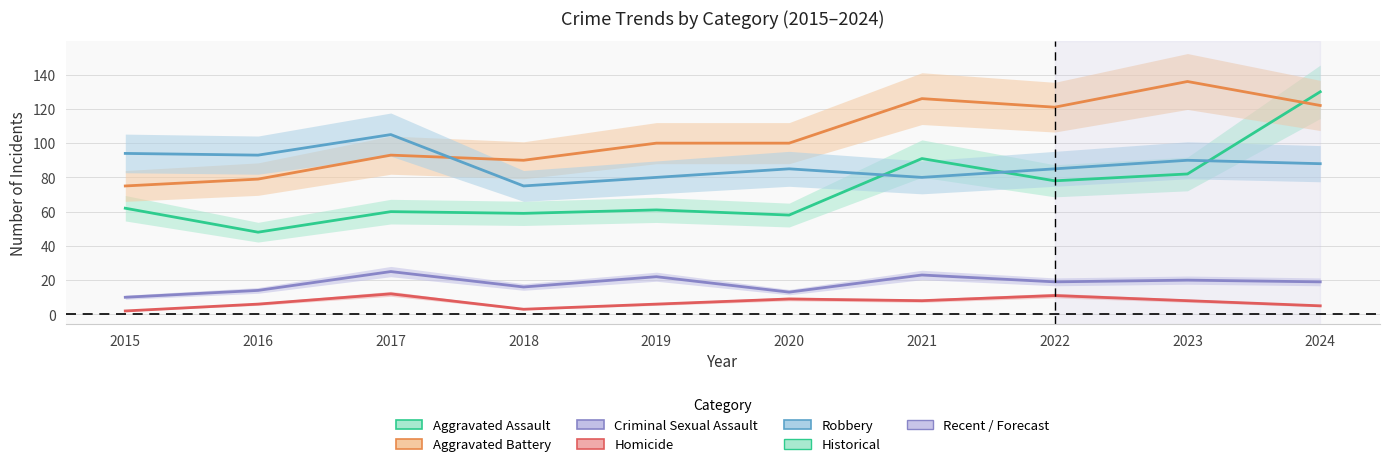

How many interior local peaks does the Aggravated Battery series have?

3